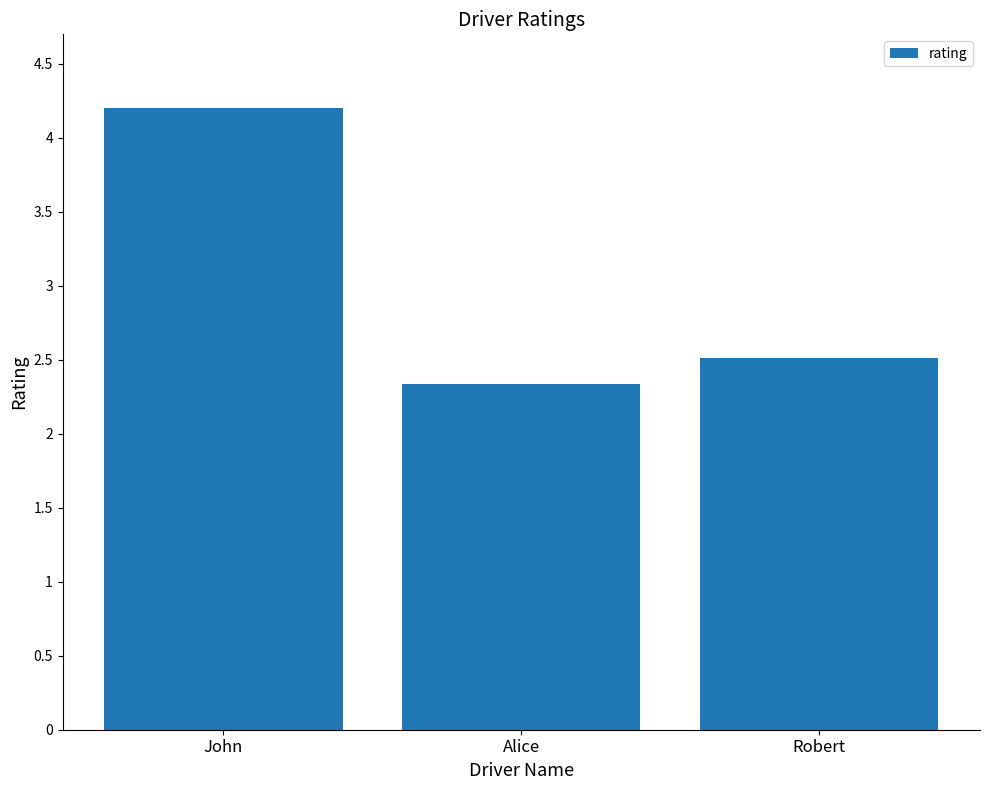

Is it true that the value at John is 1.7?

False